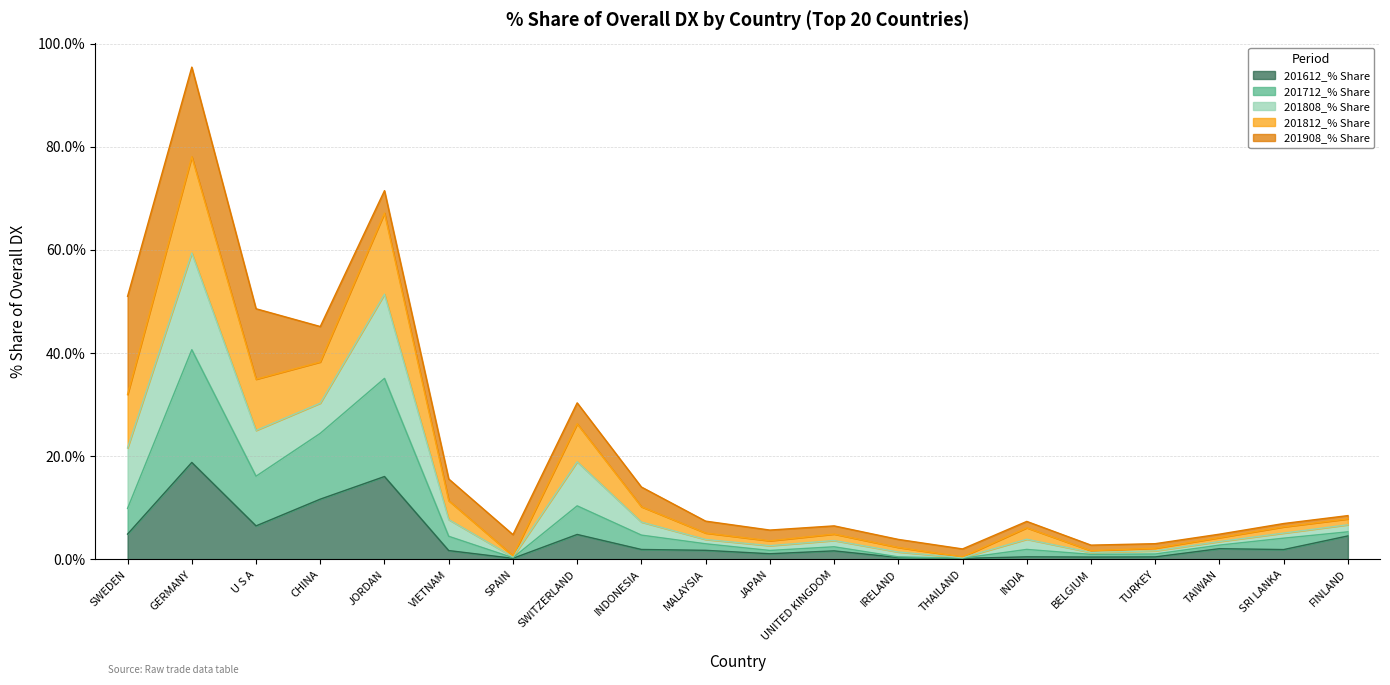

Where is 201612_% Share nearest to the value 9?

U S A